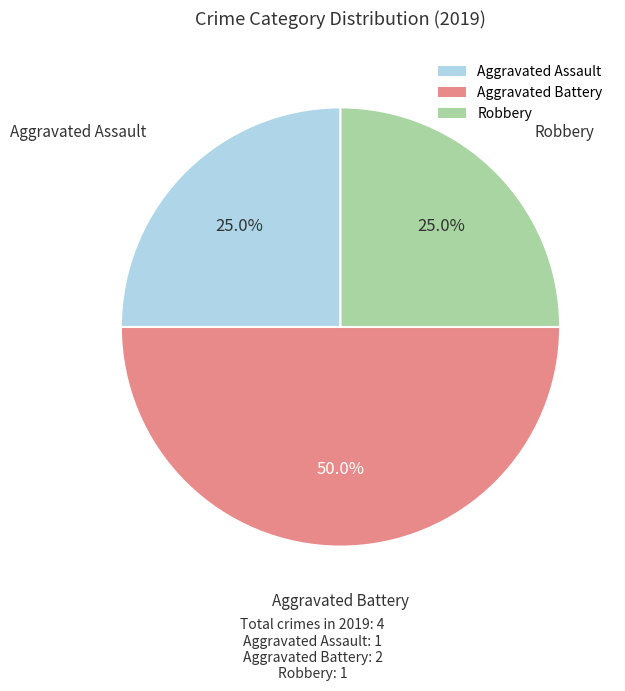

What is the largest slice in the pie chart?

Aggravated Battery